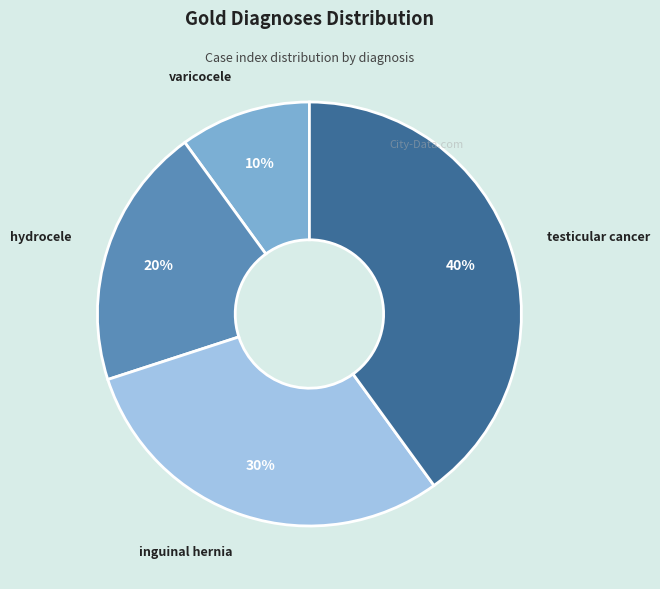

The testicular cancer slice represents 25% of the pie. True or false?

False